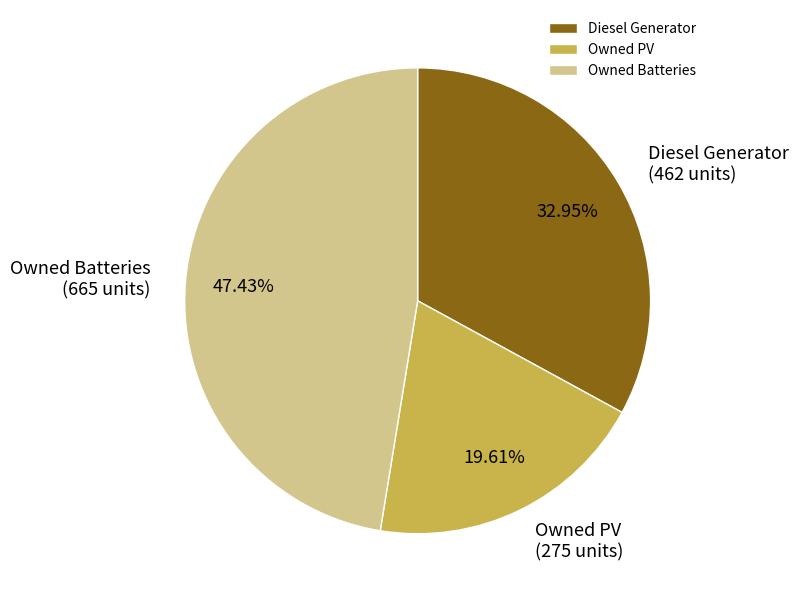

Is it true that Diesel Generator is 99% of the pie?

False